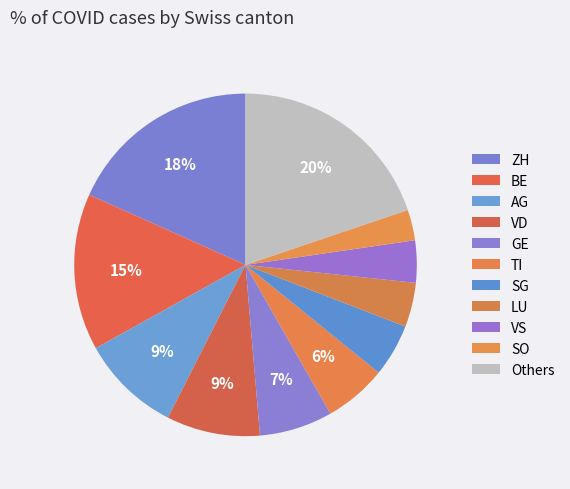

How many segments does this pie chart have?

11